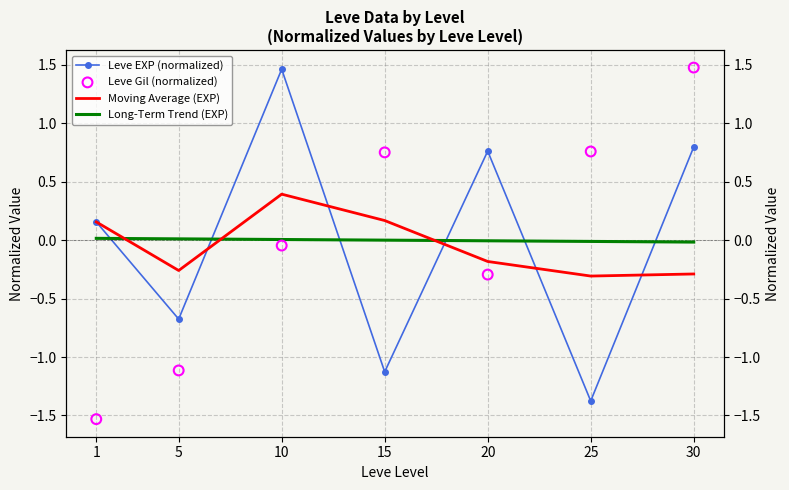

Which series has the widest spread of Y values?

Leve Gil (normalized)